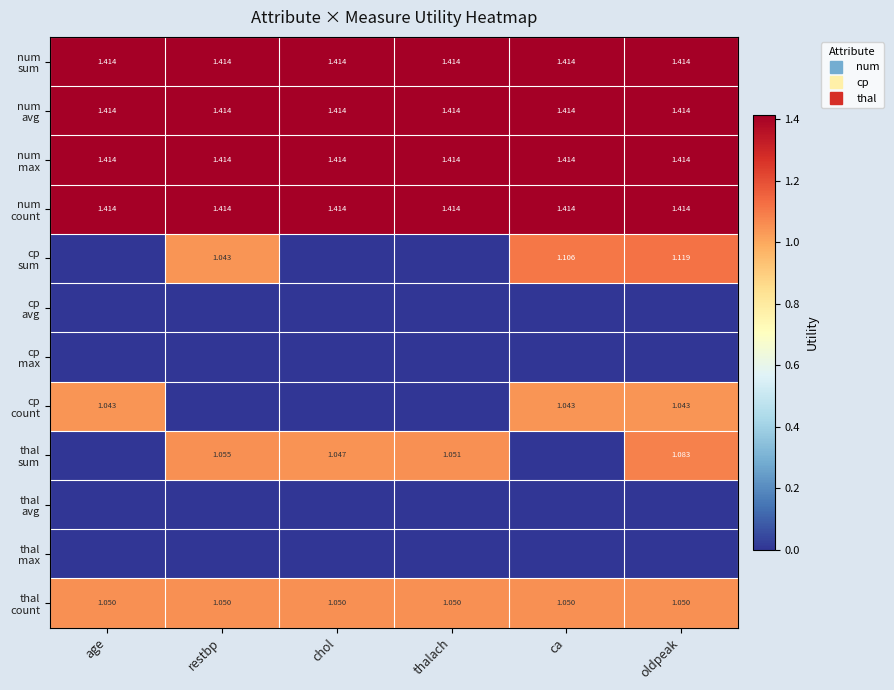

What is the sum of the num count values at chol and restbp?

2.8